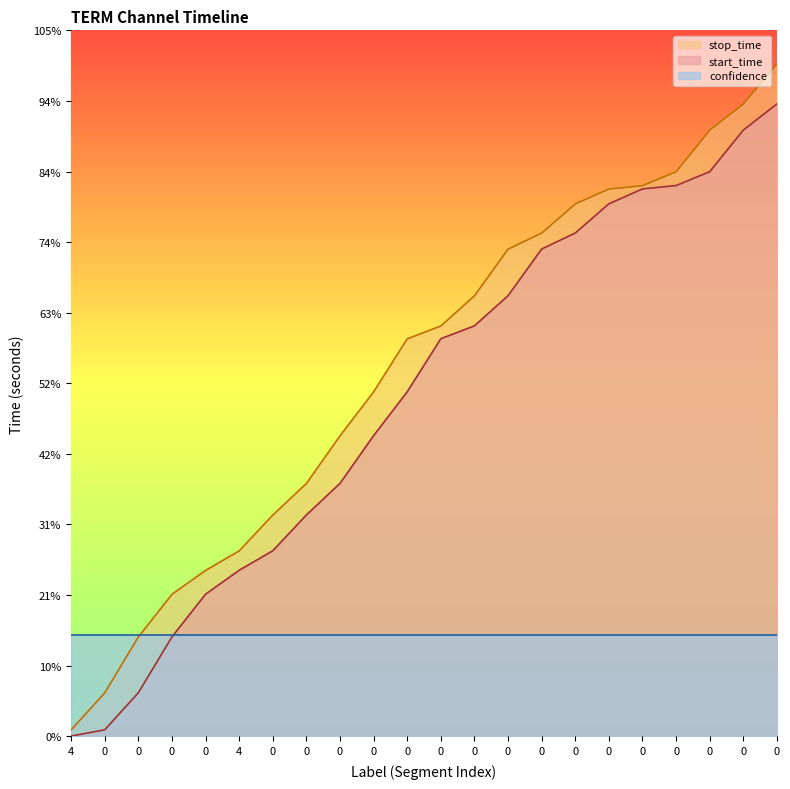

True or false: stop_time and start_time intersect in this chart.

False